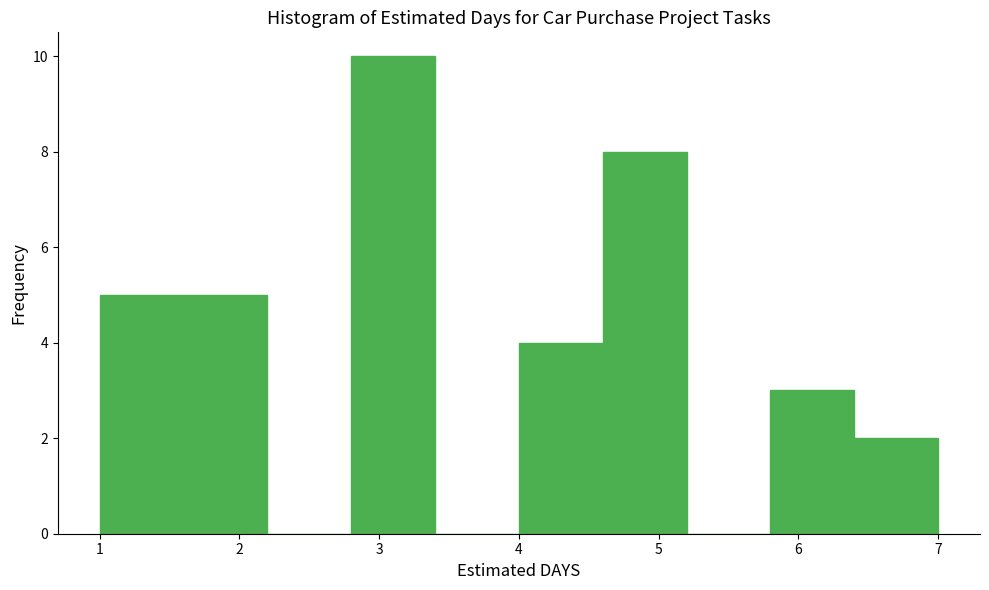

What is the height of the bar covering 2.8 to 3.4 on the x-axis? The values are not printed on the chart, so give them approximately, as read against the axis.

10